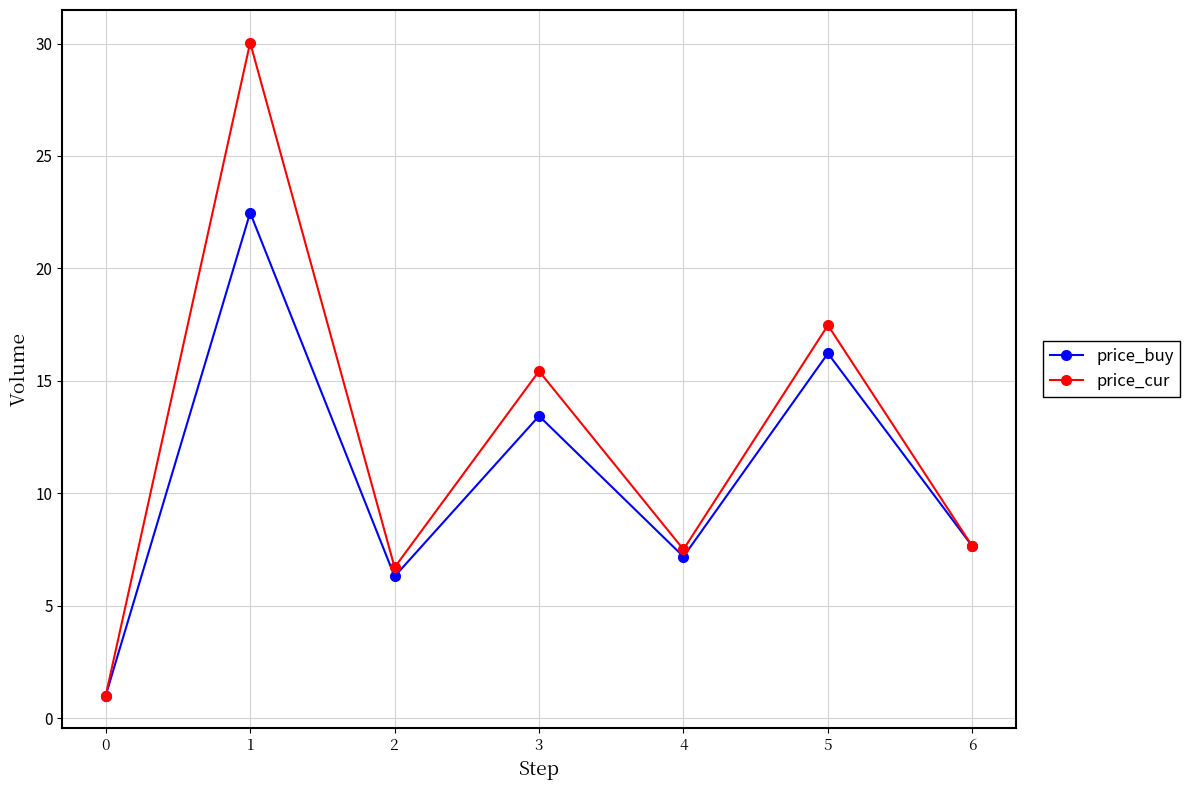

Does the chart have visible grid lines?

Yes